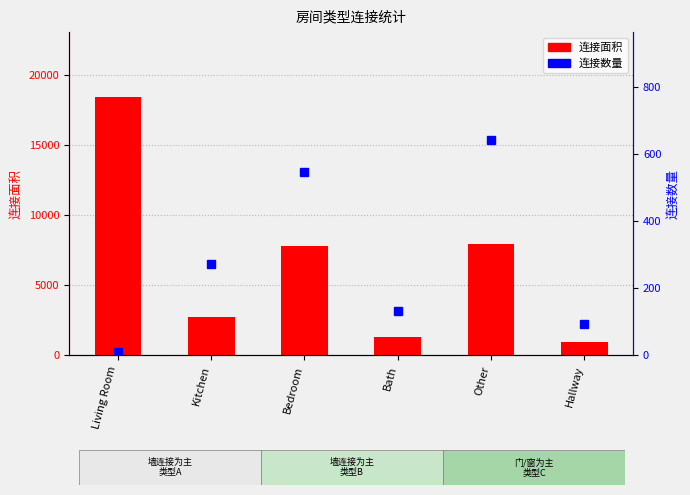

Reading right to left, what are all the values shown in this chart?

连接面积: Hallway=930	Other=7976	Bath=1330	Bedroom=7830	Kitchen=2740	Living Room=18470
连接数量: Hallway=93	Other=643	Bath=133	Bedroom=547	Kitchen=274	Living Room=9